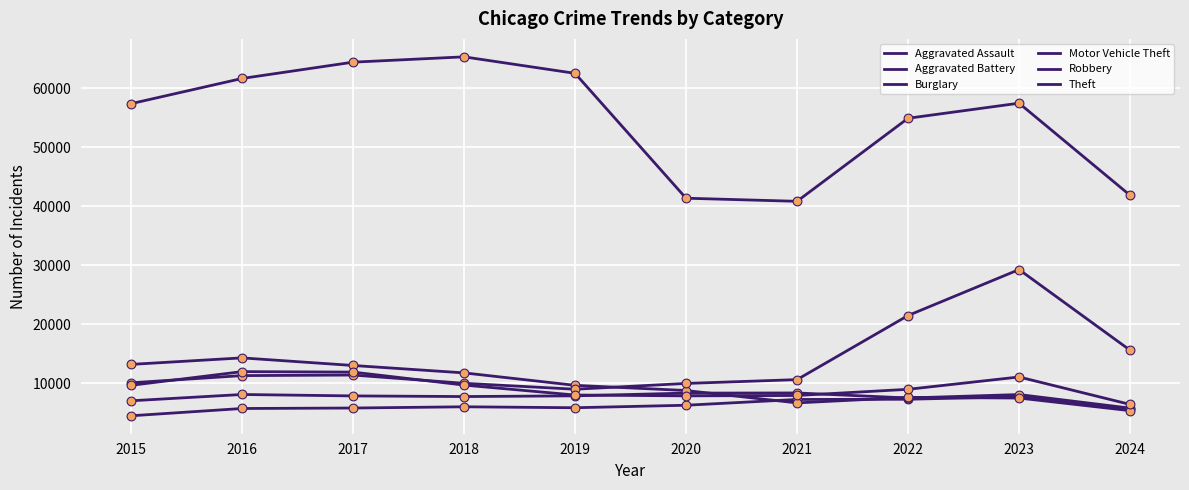

At how many categories does at least one series exceed 42400?

7